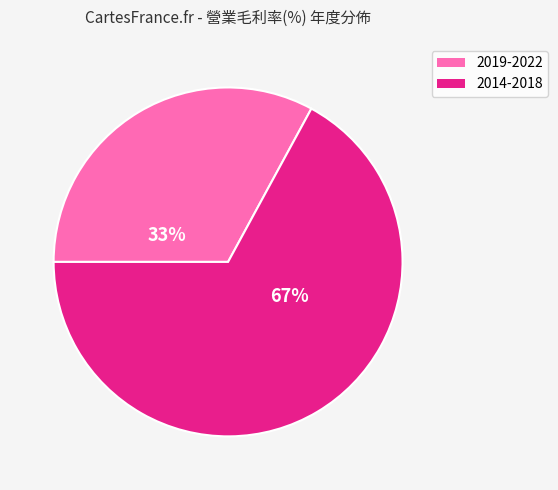

To the nearest percent, what is the combined percentage of 2014-2018 and 2019-2022?

100%